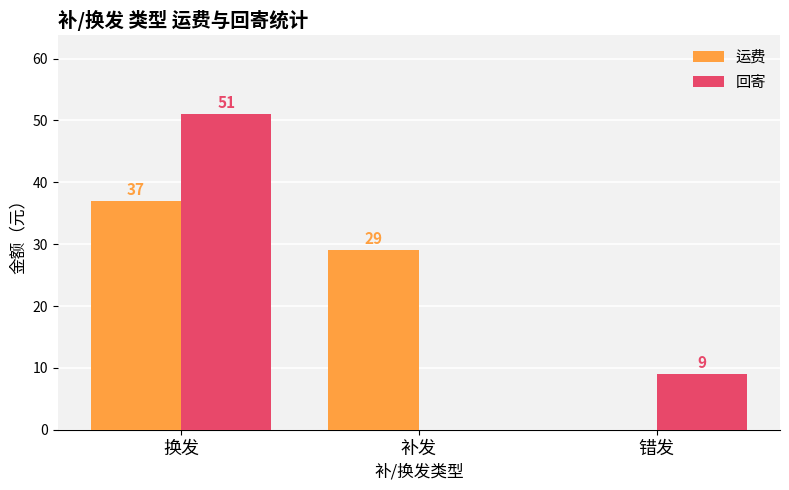

How many values in 回寄 are above zero?

2